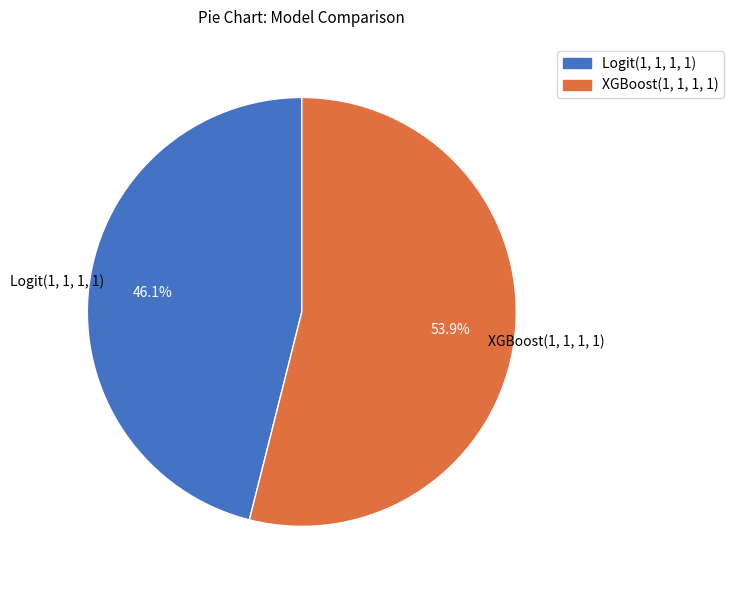

To the nearest percent, what is the difference between the Logit(1, 1, 1, 1) and XGBoost(1, 1, 1, 1) slice percentages?

8%